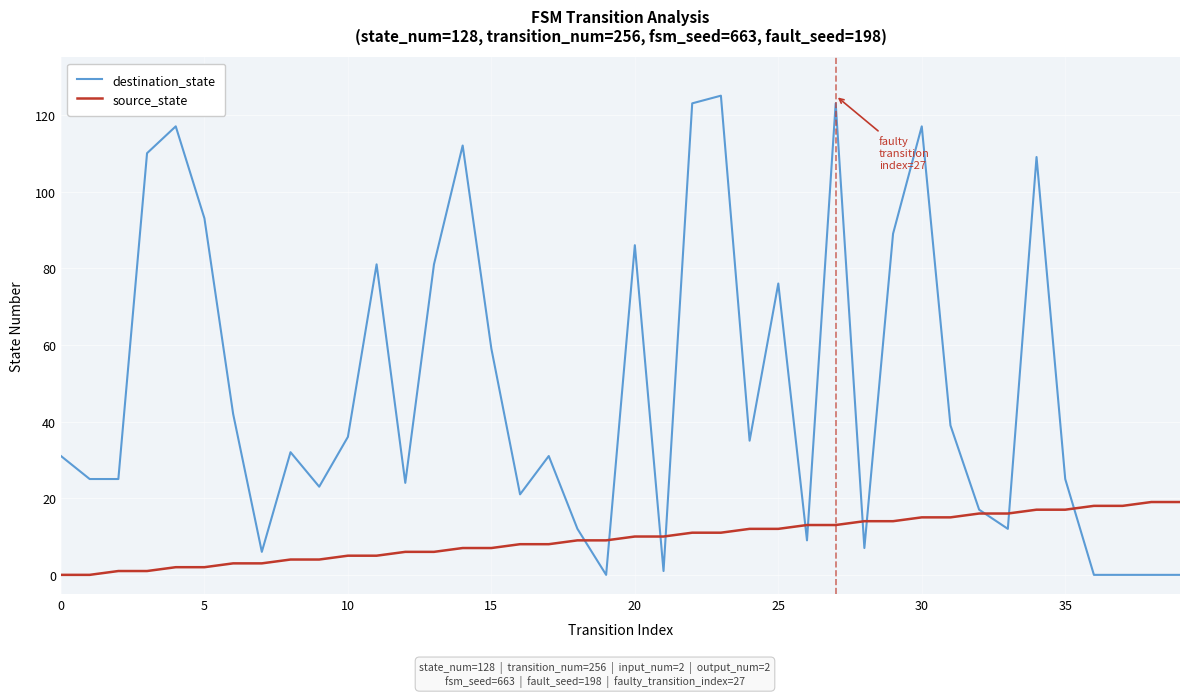

What is the average value of the source_state series?

10